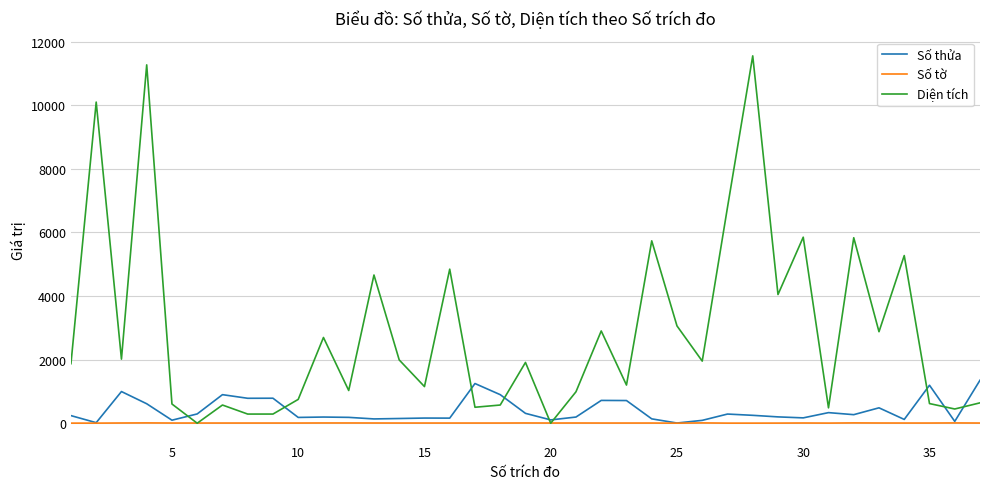

Which series has the largest total across all categories?

Diện tích